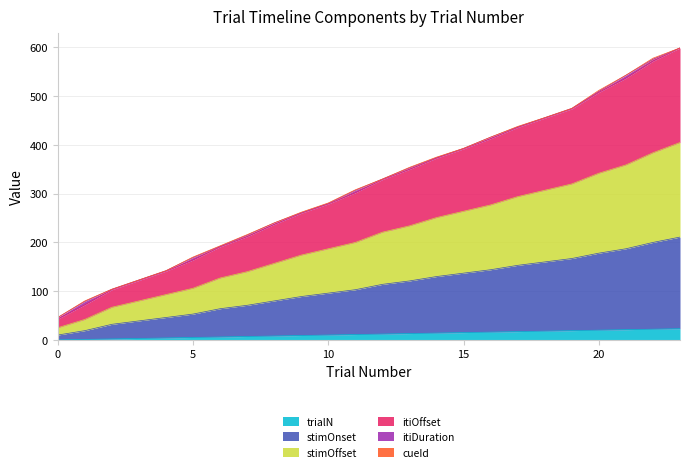

What is the highest value of the trialN series?

23